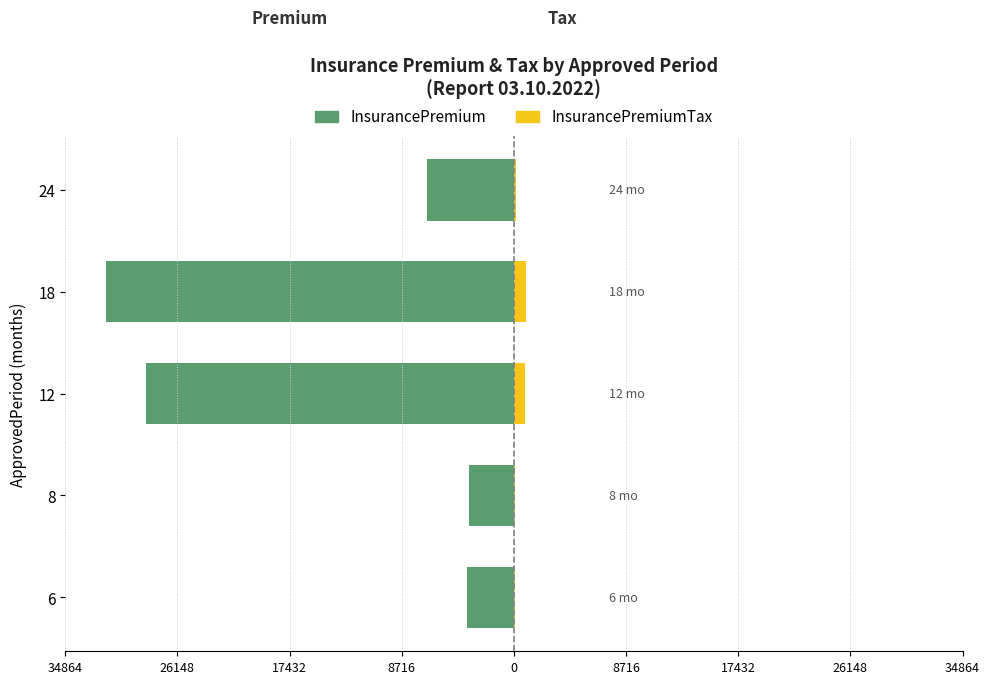

Is the value of InsurancePremiumTax at 0 greater than the value of InsurancePremium at 8716?

Yes